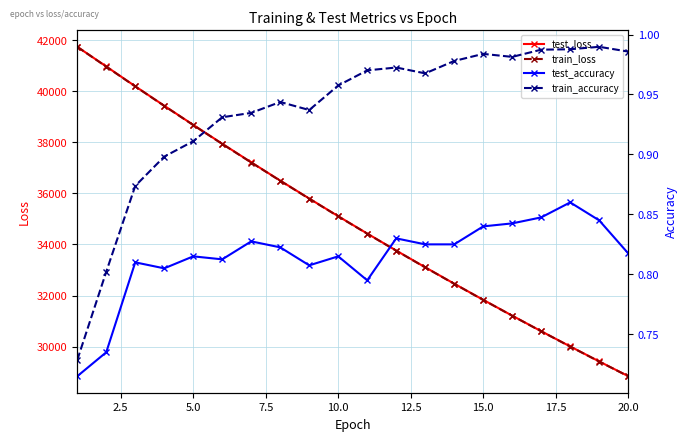

List the series in order of their peak value, lowest first.

test_accuracy, train_accuracy, test_loss, train_loss